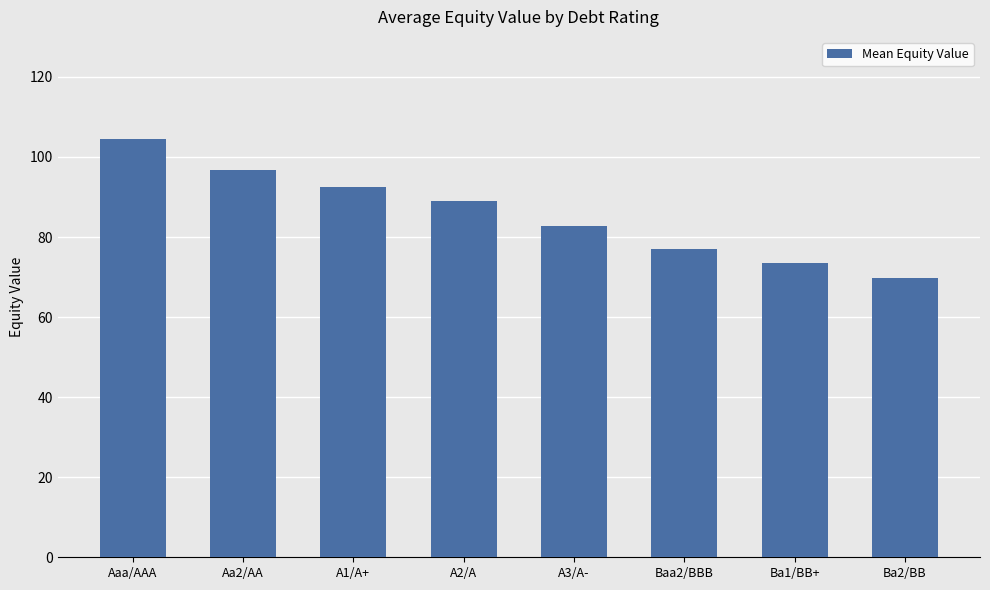

What is the value of the 4th bar from the left?

89.0